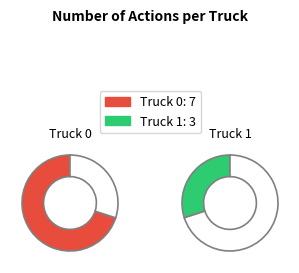

To the nearest percent, what is the difference between the Truck 0 and Truck 1 slice percentages?

40%